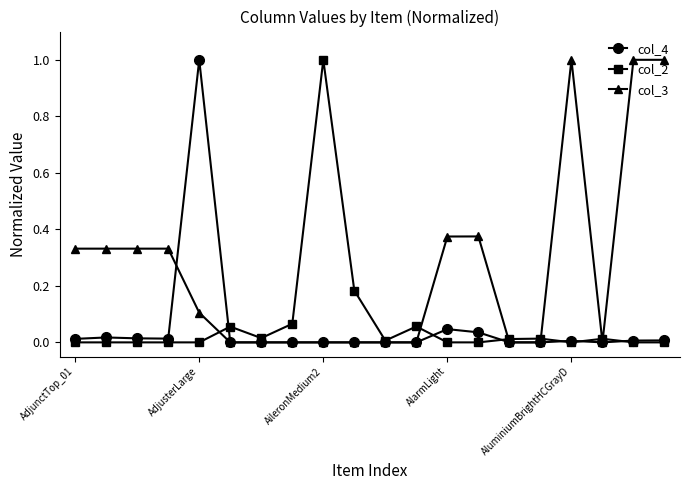

What is the maximum value for col_3?

1.0